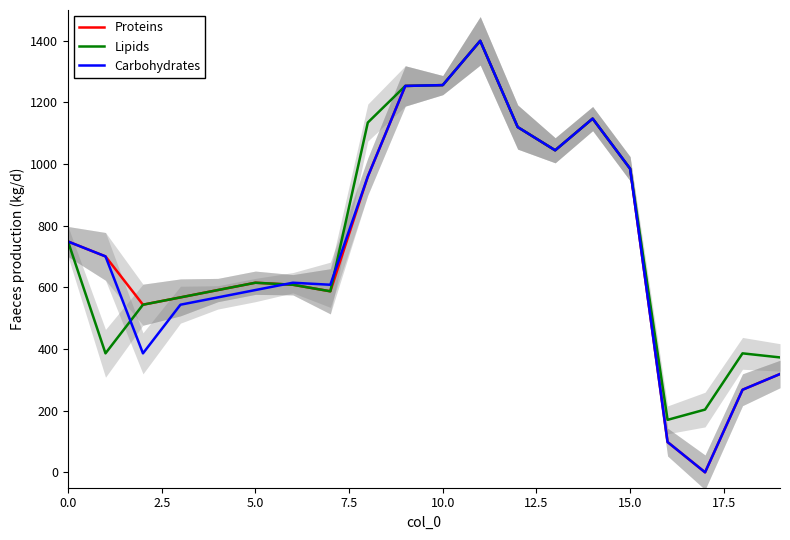

Which series has the largest total across all categories?

Lipids